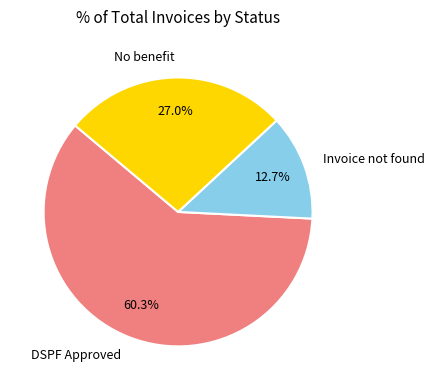

True or false: Invoice not found accounts for 1% of the total.

False